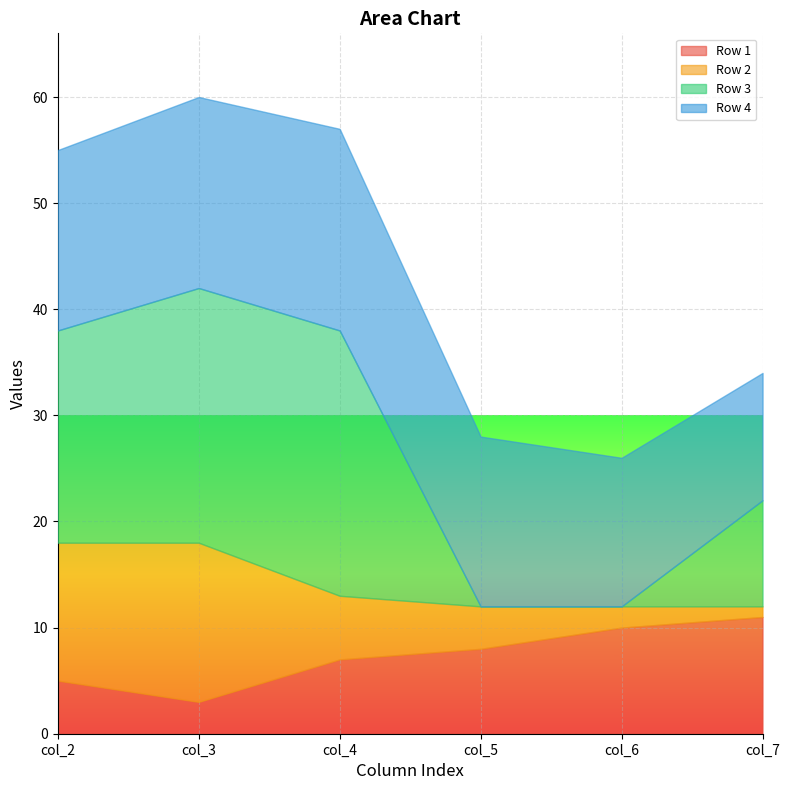

How many categories are shown in the chart?

6